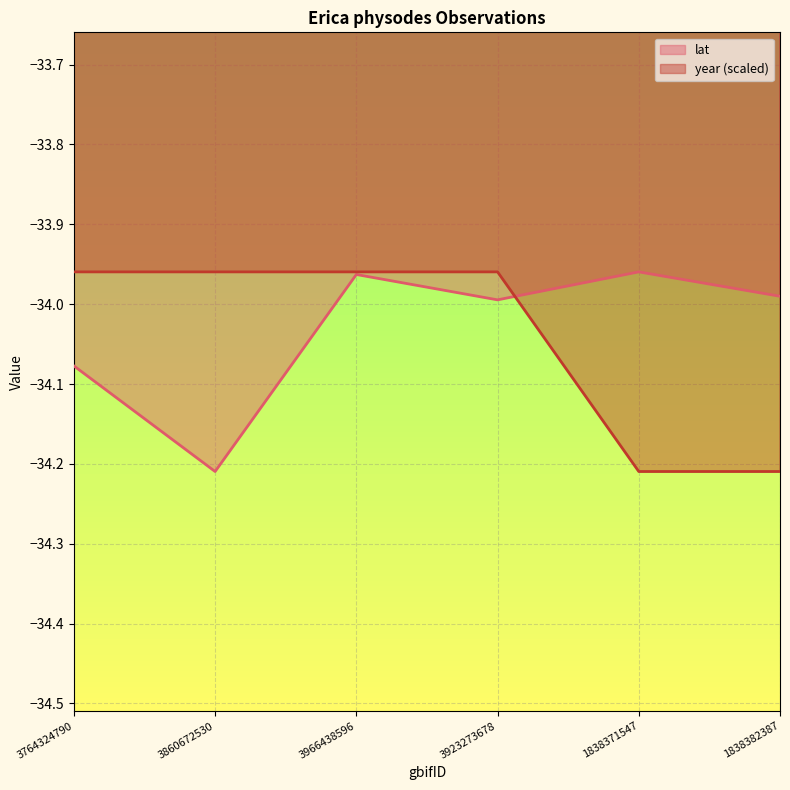

What is the average value of the year series?

-34.0